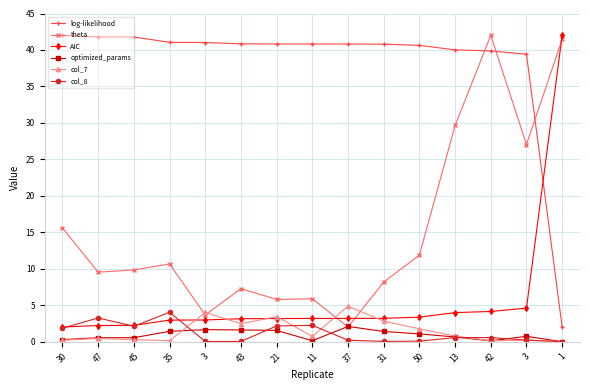

How many distinct data groups are displayed?

6